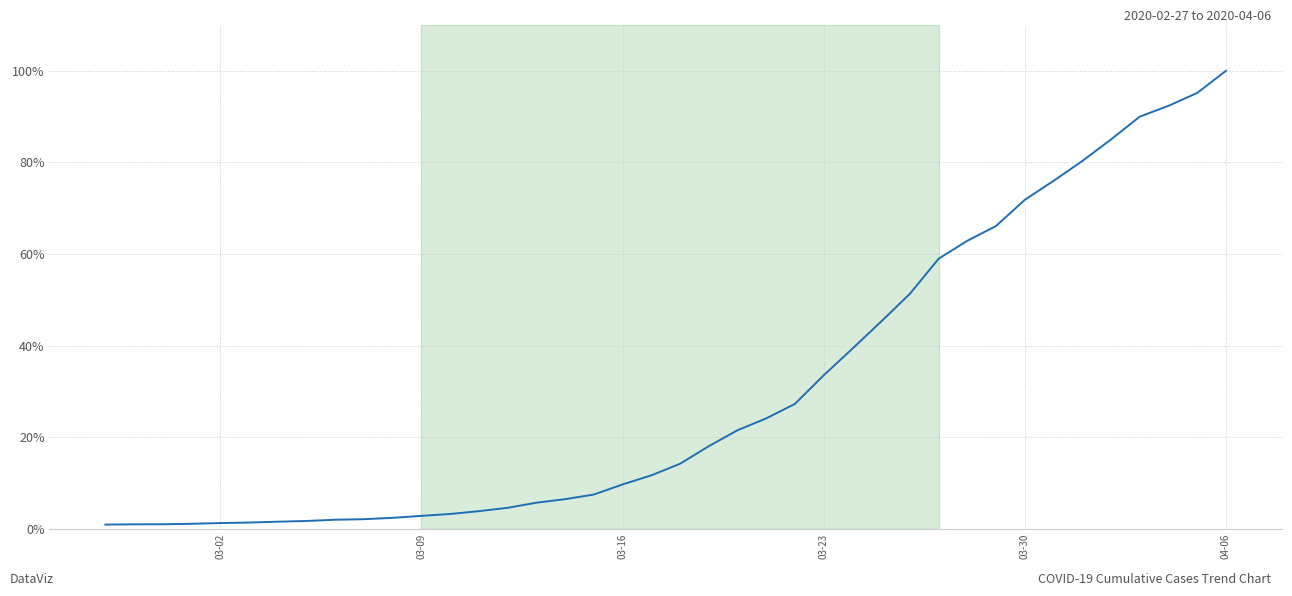

What is the maximum value shown in the chart?

100.0